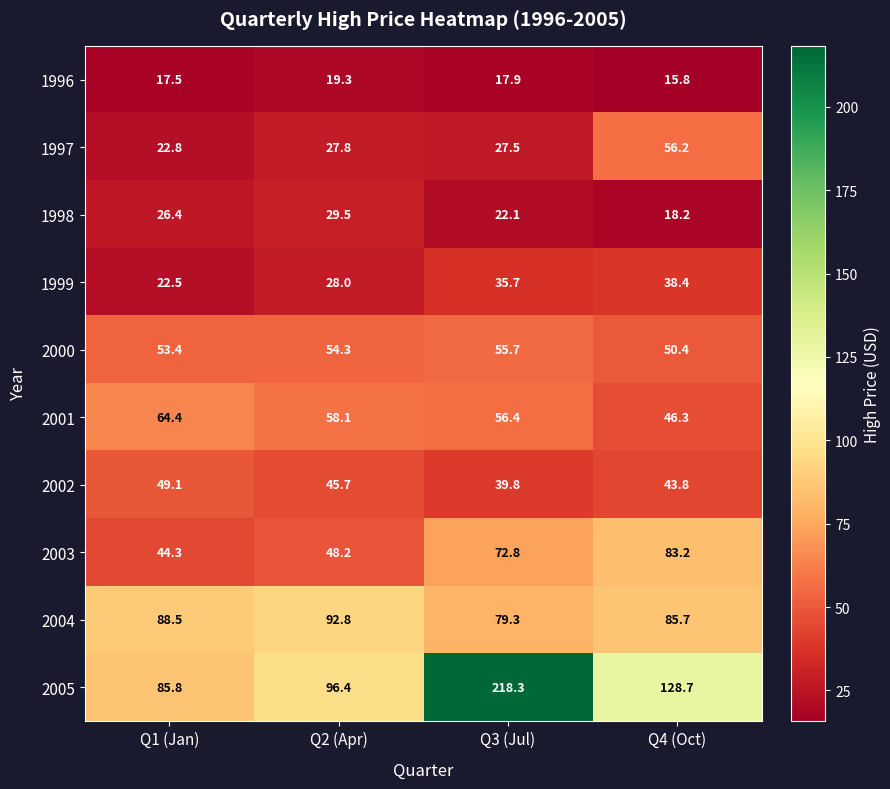

Rank the series at Q4 (Oct) from lowest to highest value.

1996, 1998, 1999, 2002, 2001, 2000, 1997, 2003, 2004, 2005